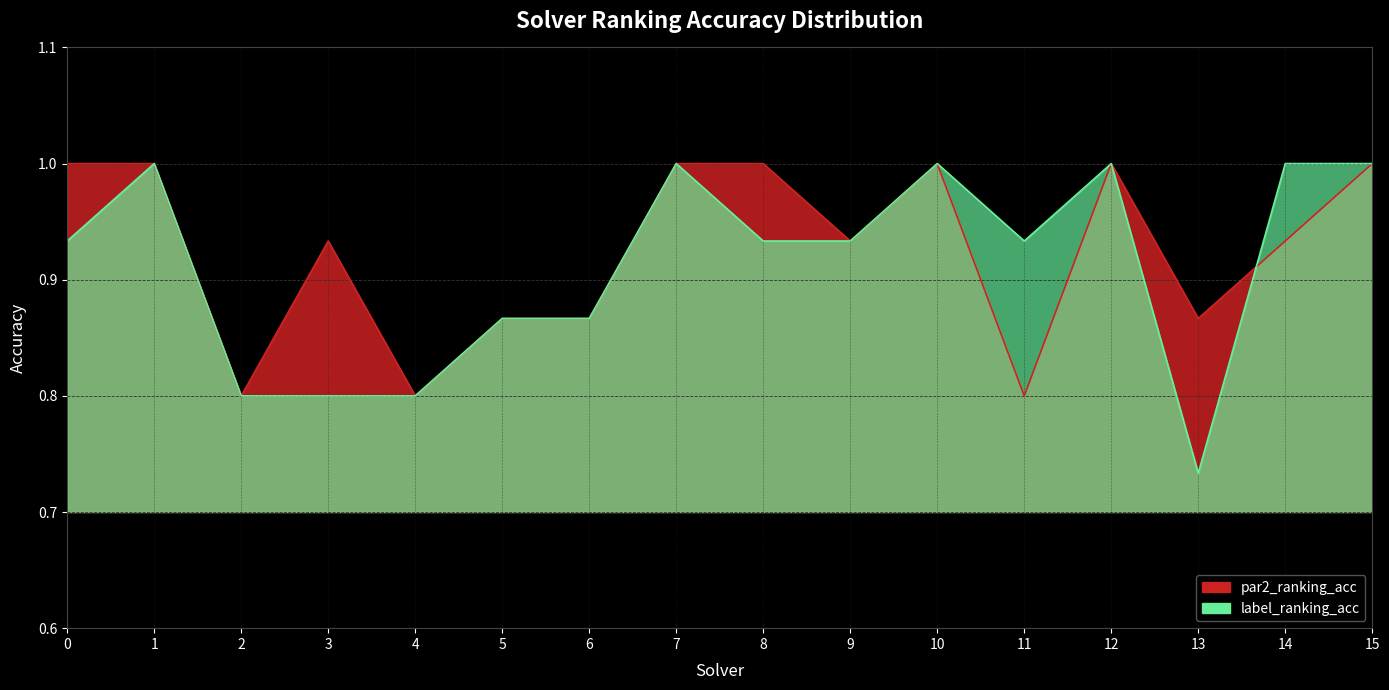

True or false: label_ranking_acc has more than 2 points higher than both neighbors.

True